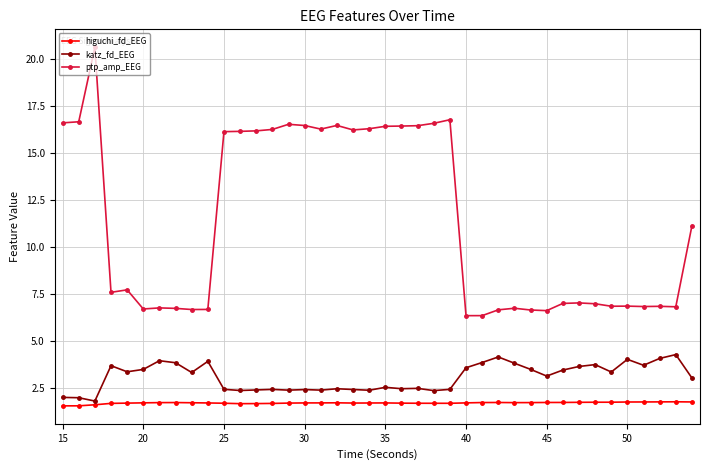

True or false: ptp_amp_EEG and katz_fd_EEG intersect in this chart.

False